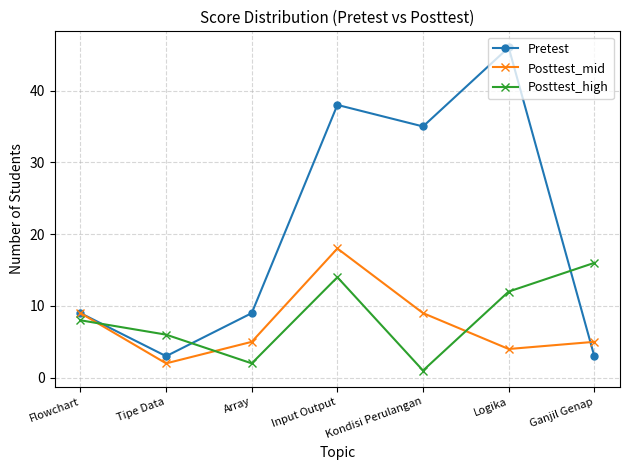

True or false: Posttest_mid and Pretest intersect in this chart.

True